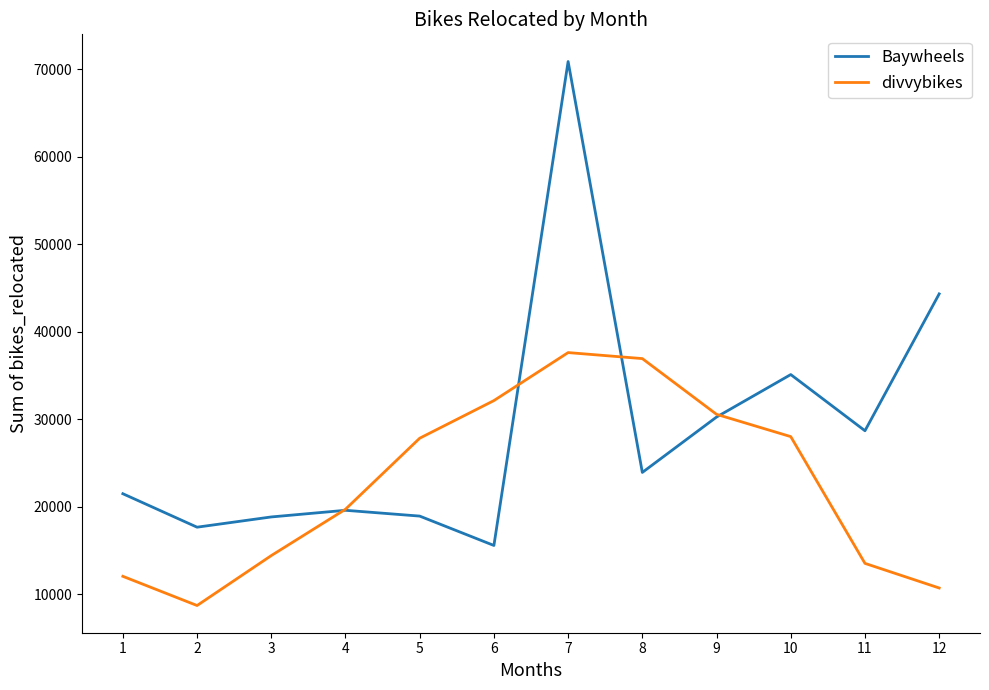

What value does the Baywheels series have at 4?

19611